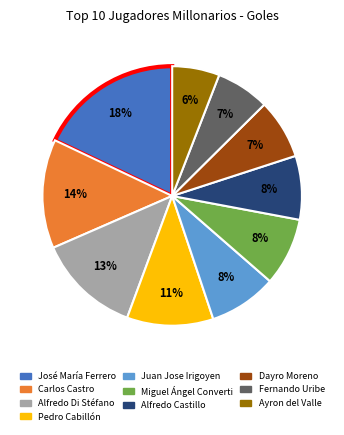

Which slice is the largest?

José María Ferrero